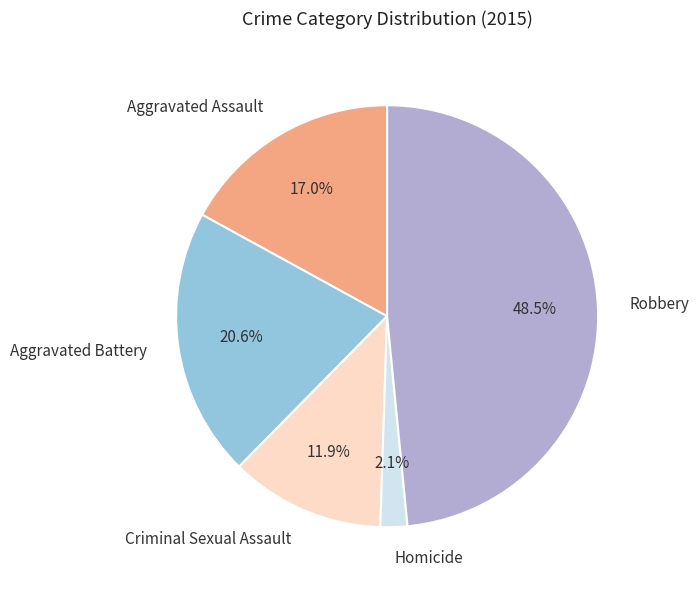

To the nearest percent, what is the combined percentage of Homicide and Aggravated Battery?

23%